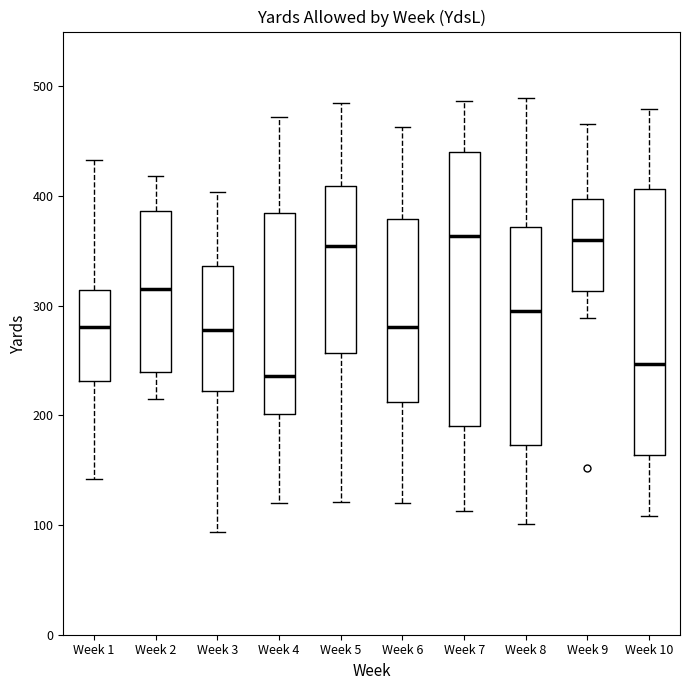

Reading left to right, read every box against the y-axis: the position of its median line, the range the box covers, and the ends of its whiskers. The values are not printed on the chart, so give them approximately, as read against the axis.

Week 1: median 280, box 230 to 310, whiskers 140 to 430
Week 2: median 320, box 240 to 390, whiskers 220 to 420
Week 3: median 280, box 220 to 340, whiskers 90 to 400
Week 4: median 240, box 200 to 390, whiskers 120 to 470
Week 5: median 350, box 260 to 410, whiskers 120 to 490
Week 6: median 280, box 210 to 380, whiskers 120 to 460
Week 7: median 360, box 190 to 440, whiskers 110 to 490
Week 8: median 300, box 170 to 370, whiskers 100 to 490
Week 9: median 360, box 310 to 400, whiskers 290 to 470
Week 10: median 250, box 160 to 410, whiskers 110 to 480